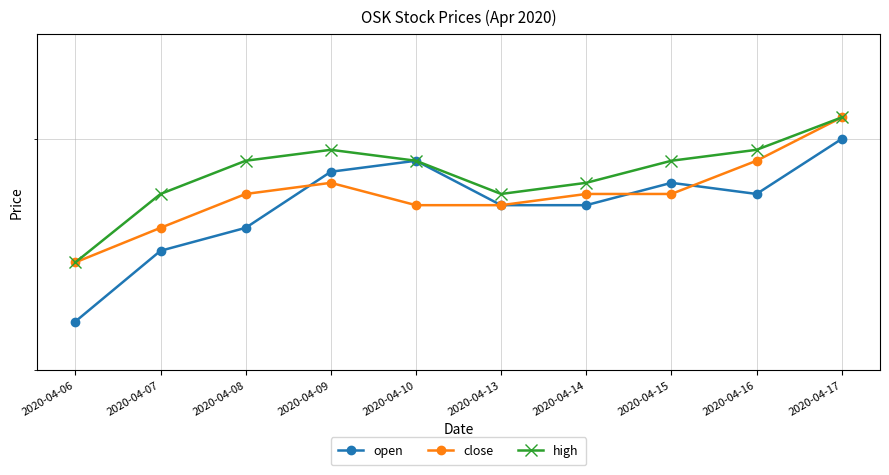

The value of open at 2020-04-16 is 0.4. True or false?

False